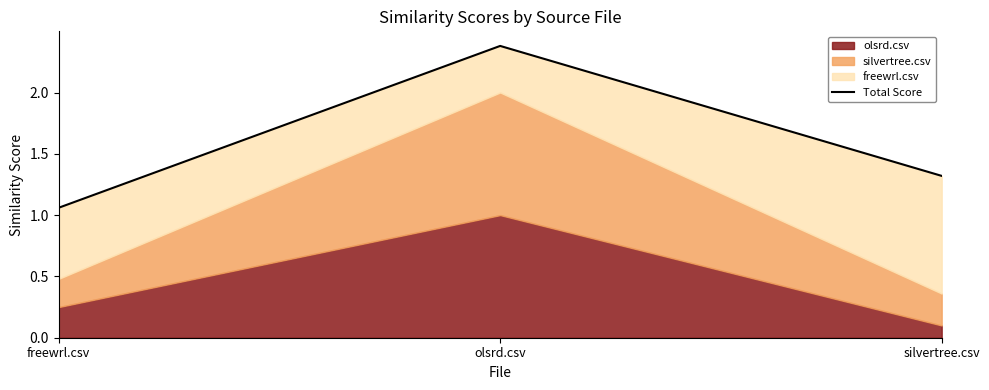

Reading left to right, list all the values displayed in this chart.

freewrl.csv=1.1	olsrd.csv=2.4	silvertree.csv=1.3